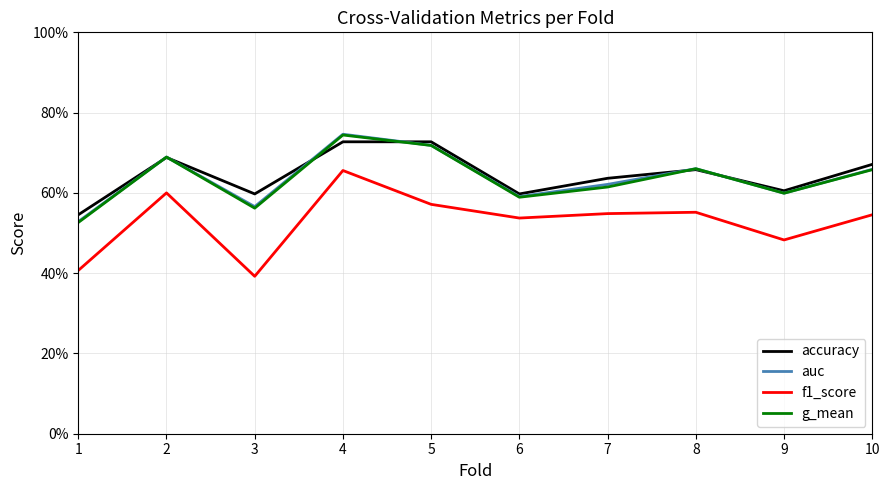

True or false: f1_score and auc cross at least once.

False